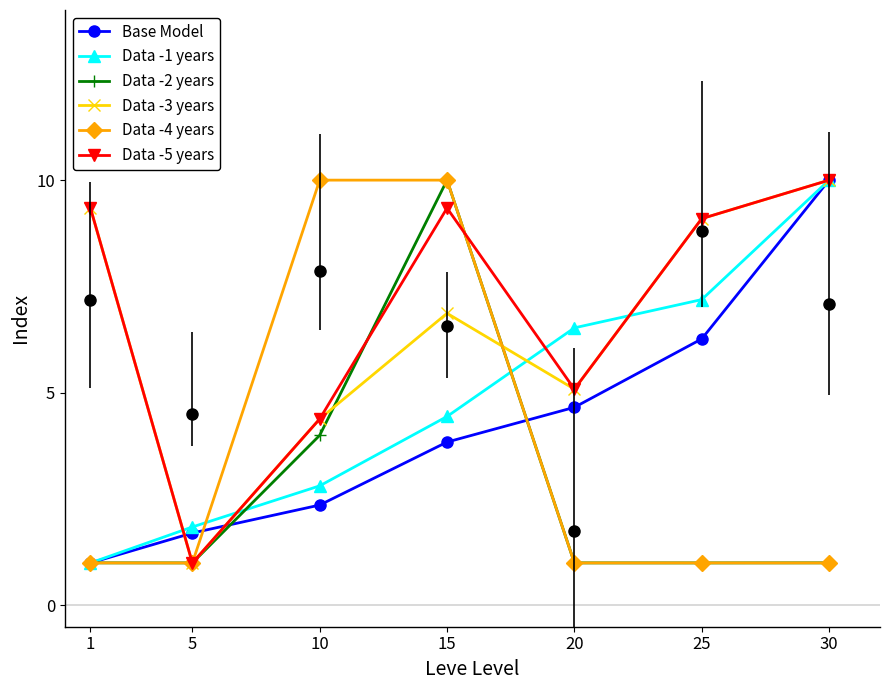

Reading left to right, what are all the values shown in this chart?

Base Model: 1.0	1.7	2.4	3.8	4.7	6.3	10.0
Data -1 years: 1.0	1.8	2.8	4.4	6.5	7.2	10.0
Data -2 years: 1.0	1.0	4.0	10.0	1.0	1.0	1.0
Data -3 years: 9.3	1.0	4.4	6.9	5.1	9.1	10.0
Data -4 years: 1.0	1.0	10.0	10.0	1.0	1.0	1.0
Data -5 years: 9.3	1.0	4.4	9.3	5.1	9.1	10.0